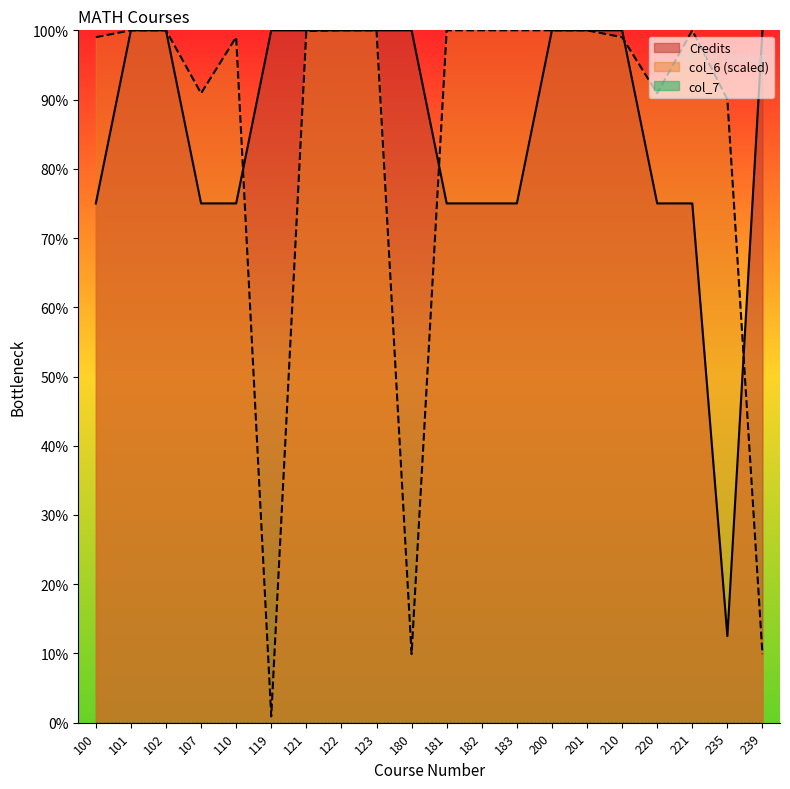

At which category does col_6_numeric reach its first local peak?

110